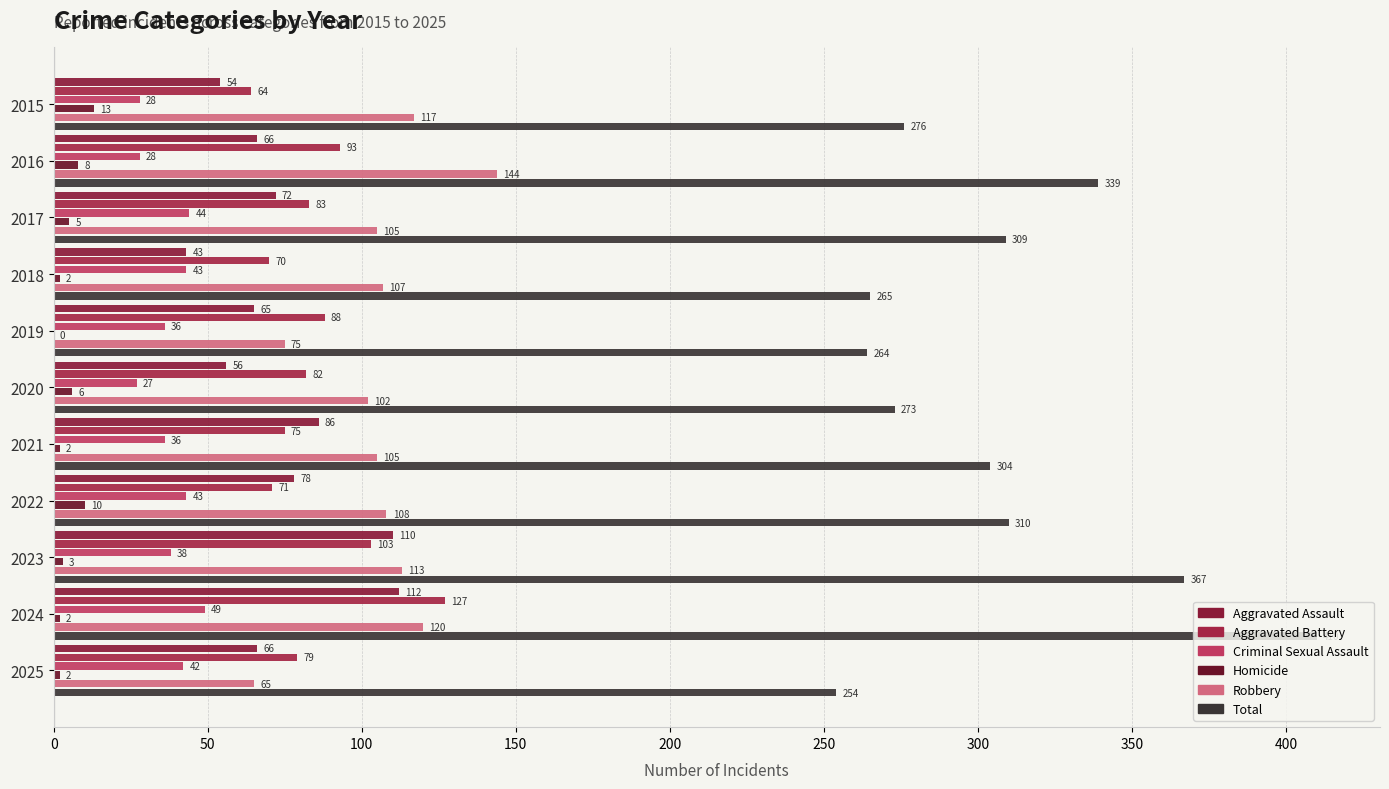

Count the number of data series in this chart.

6